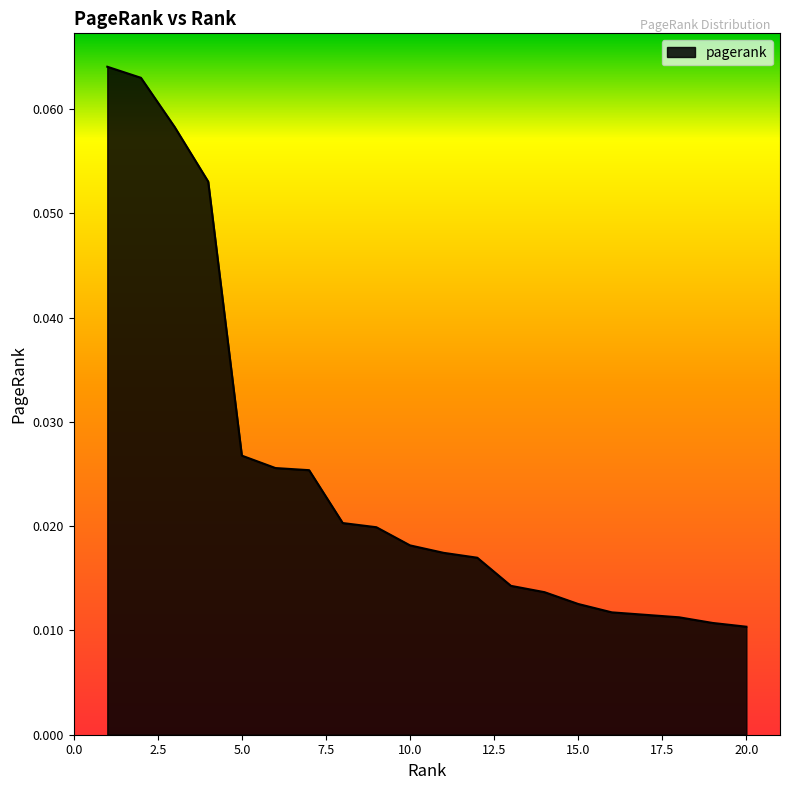

Reading left to right, extract all data points from this chart.

1=0.1	2=0.1	3=0.1	4=0.1	5=0.0	6=0.0	7=0.0	8=0.0	9=0.0	10=0.0	11=0.0	12=0.0	13=0.0	14=0.0	15=0.0	16=0.0	17=0.0	18=0.0	19=0.0	20=0.0